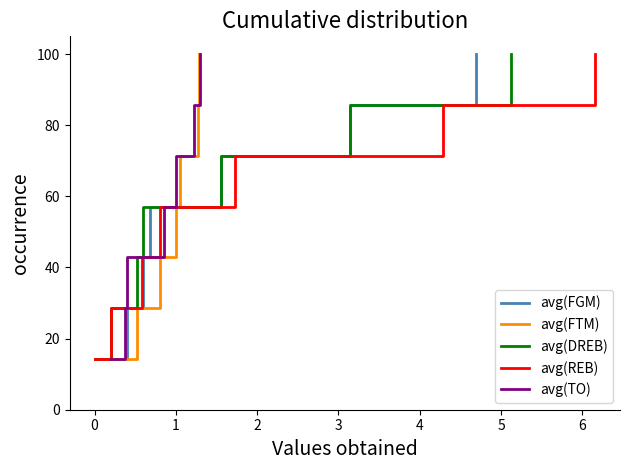

What is the lowest value of the avg(FGM) series?

14.3